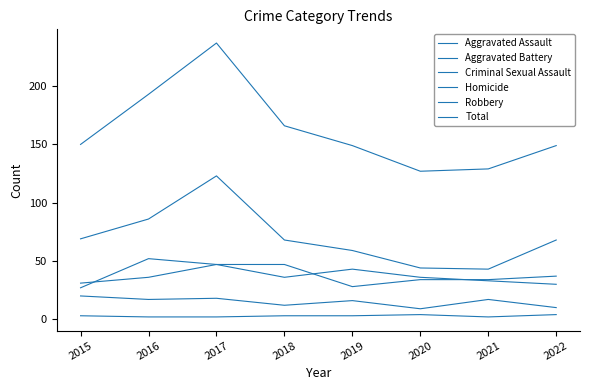

At how many categories does at least one series exceed 194?

1